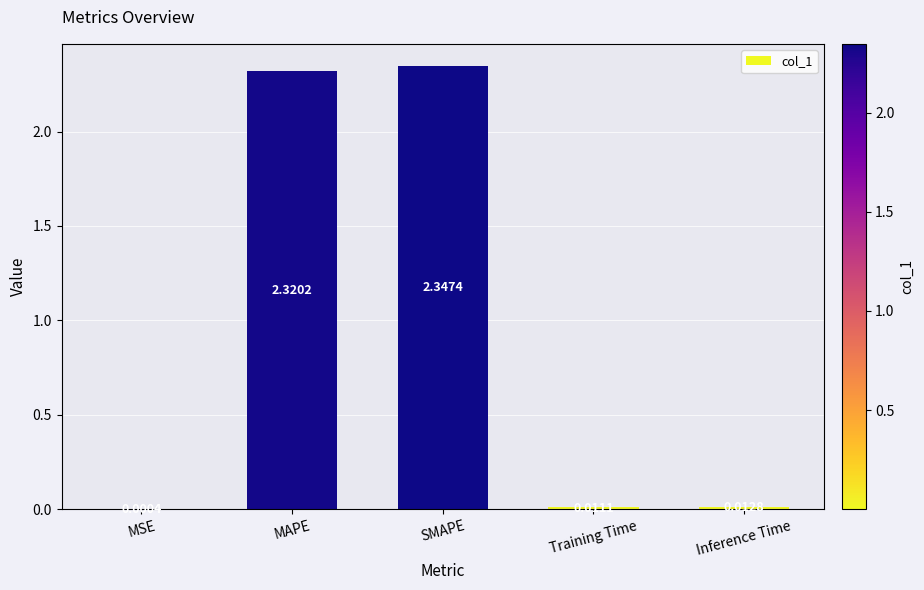

Which has a higher value, MAPE or SMAPE?

SMAPE